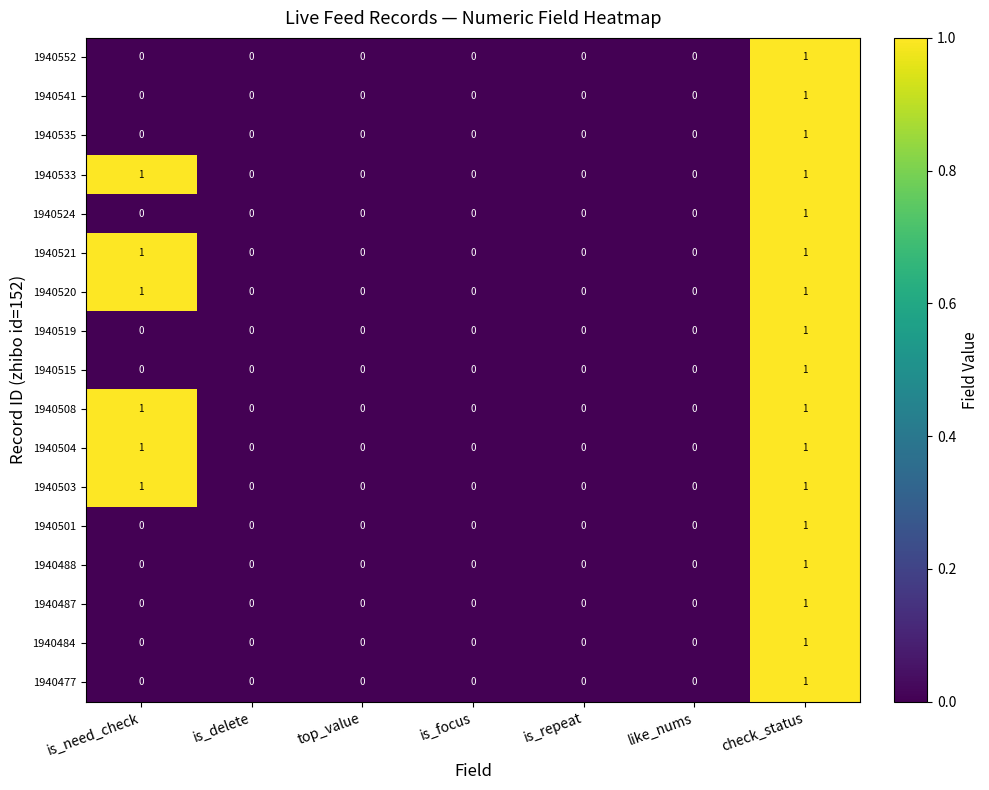

At which category is the sum across all series the highest?

check_status